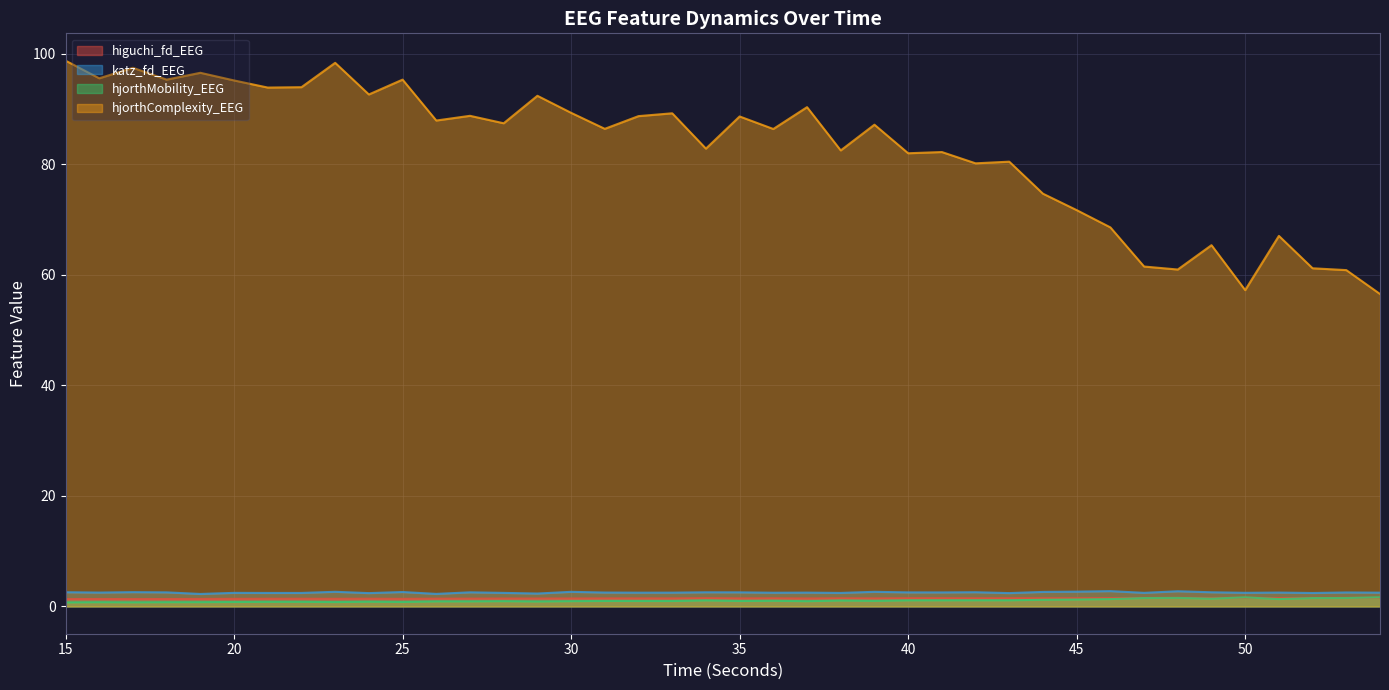

Reading right to left, transcribe all the data shown in this chart.

higuchi_fd_EEG: 1.6	1.6	1.5	1.5	1.6	1.5	1.5	1.5	1.5	1.5	1.5	1.5	1.5	1.5	1.5	1.5	1.5	1.4	1.5	1.5	1.5	1.5	1.5	1.4	1.4	1.4	1.4	1.4	1.4	1.4	1.4	1.4	1.4	1.4	1.4	1.4	1.3	1.3	1.3	1.3
katz_fd_EEG: 2.5	2.5	2.4	2.5	2.5	2.6	2.7	2.5	2.8	2.7	2.6	2.4	2.6	2.5	2.5	2.6	2.4	2.5	2.5	2.5	2.6	2.5	2.5	2.5	2.6	2.3	2.5	2.6	2.3	2.6	2.4	2.6	2.4	2.4	2.5	2.3	2.5	2.6	2.5	2.6
hjorthMobility_EEG: 1.7	1.5	1.5	1.3	1.6	1.4	1.5	1.5	1.3	1.3	1.2	1.1	1.1	1.1	1.1	1.0	1.1	0.9	1.0	1.0	1.1	1.0	1.0	1.0	1.0	0.9	1.0	0.9	0.9	0.8	0.9	0.8	0.8	0.8	0.8	0.8	0.8	0.7	0.8	0.7
hjorthComplexity_EEG: 56.5	60.8	61.2	67.0	57.2	65.3	60.9	61.5	68.6	71.7	74.7	80.5	80.2	82.2	82.0	87.1	82.5	90.3	86.4	88.6	82.8	89.2	88.7	86.4	89.3	92.4	87.4	88.7	87.9	95.3	92.6	98.3	93.9	93.9	95.1	96.5	95.3	97.4	95.5	98.7